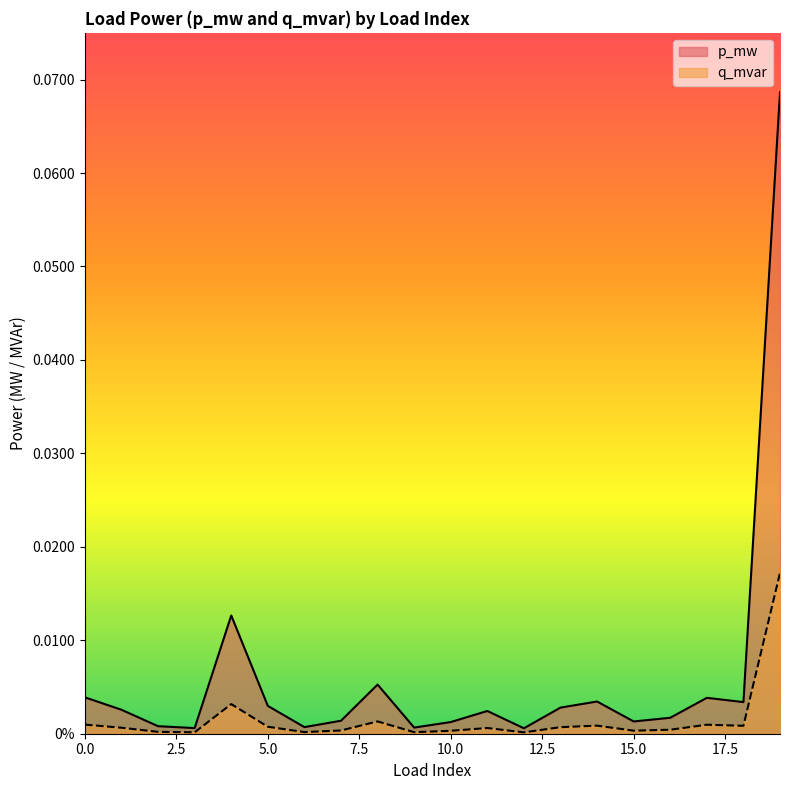

Which series has the largest total across all categories?

p_mw